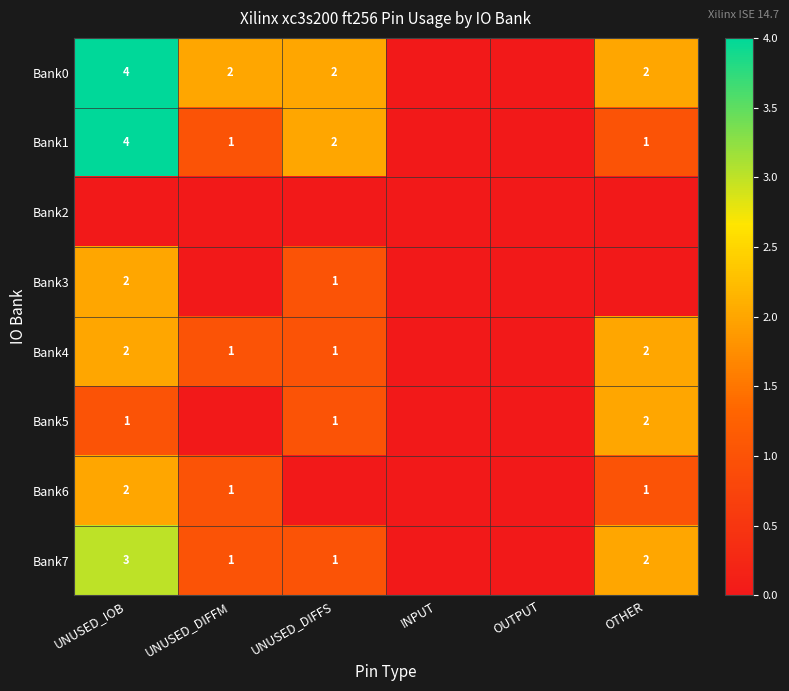

Which series has the largest total across all categories?

Bank0